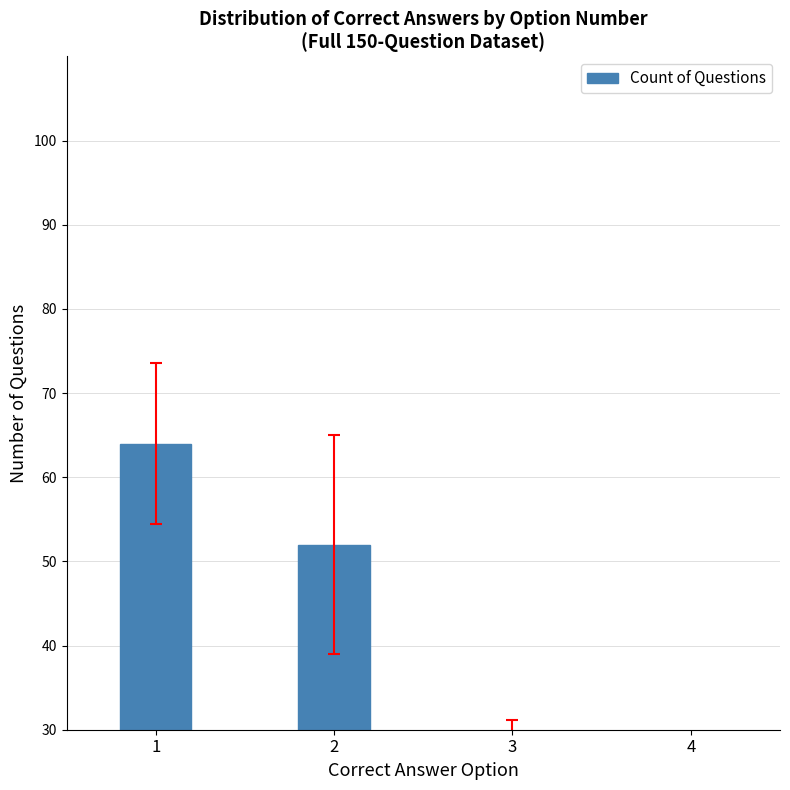

What is the difference between the maximum and second lowest values?

38